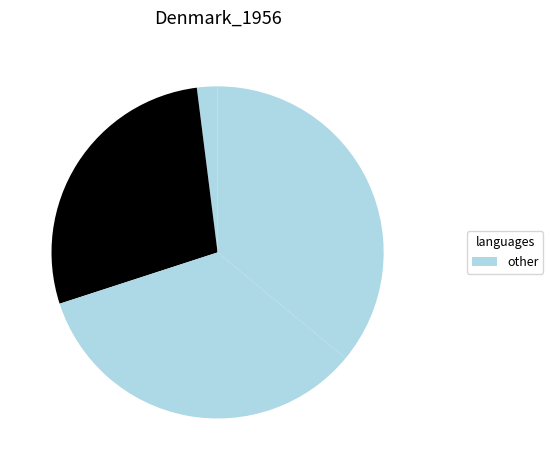

How many slices are in this pie chart?

4